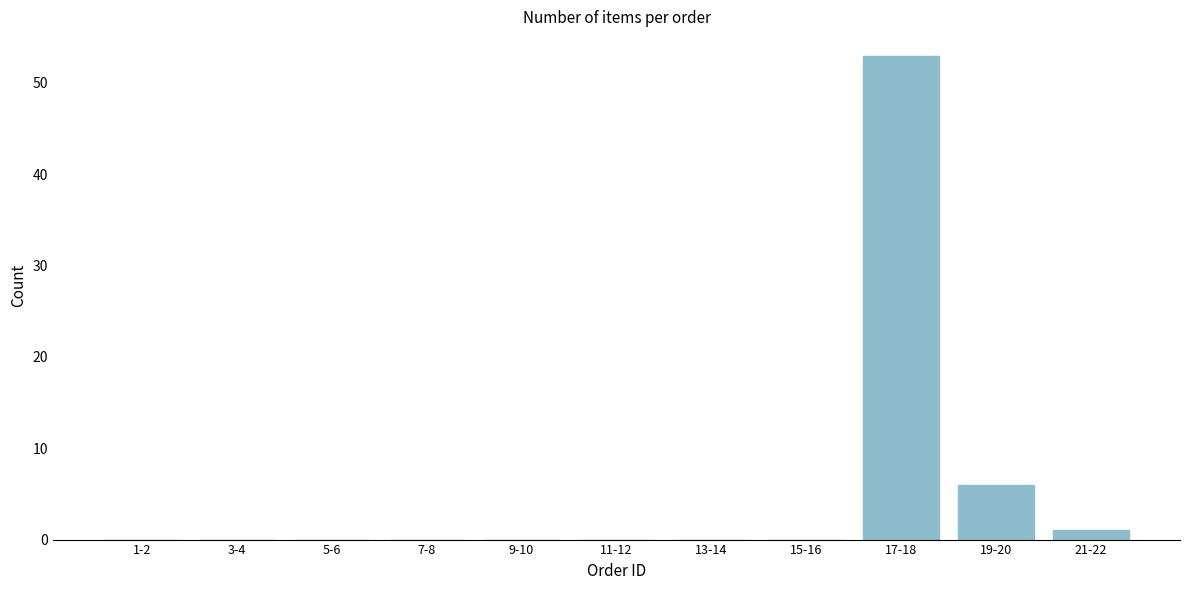

Reading left to right, extract all data points from this chart.

1-2=0	3-4=0	5-6=0	7-8=0	9-10=0	11-12=0	13-14=0	15-16=0	17-18=53	19-20=6	21-22=1